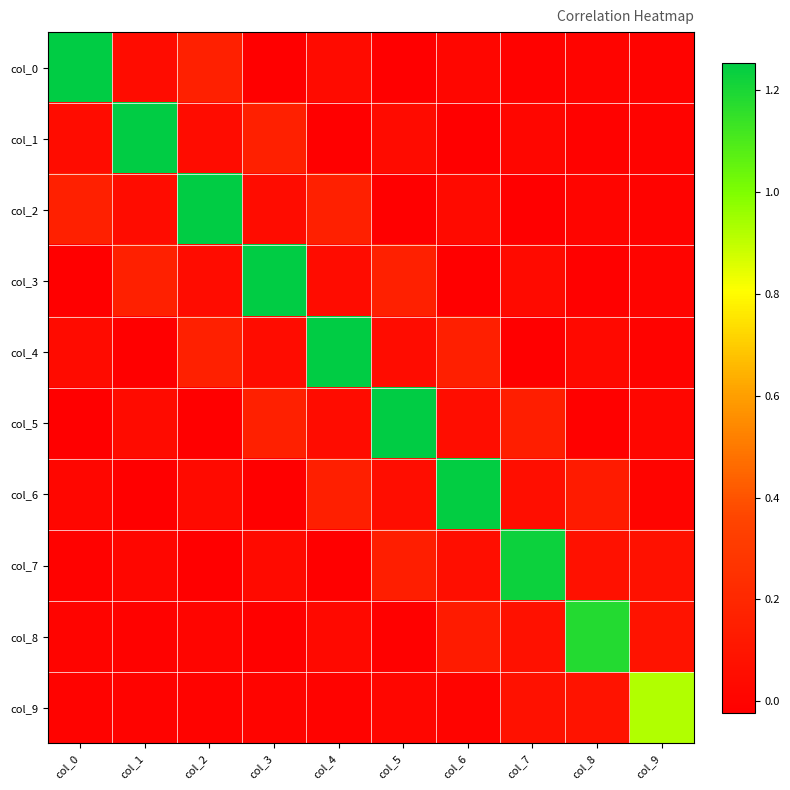

At which category does the chart reach its minimum across all series?

col_3